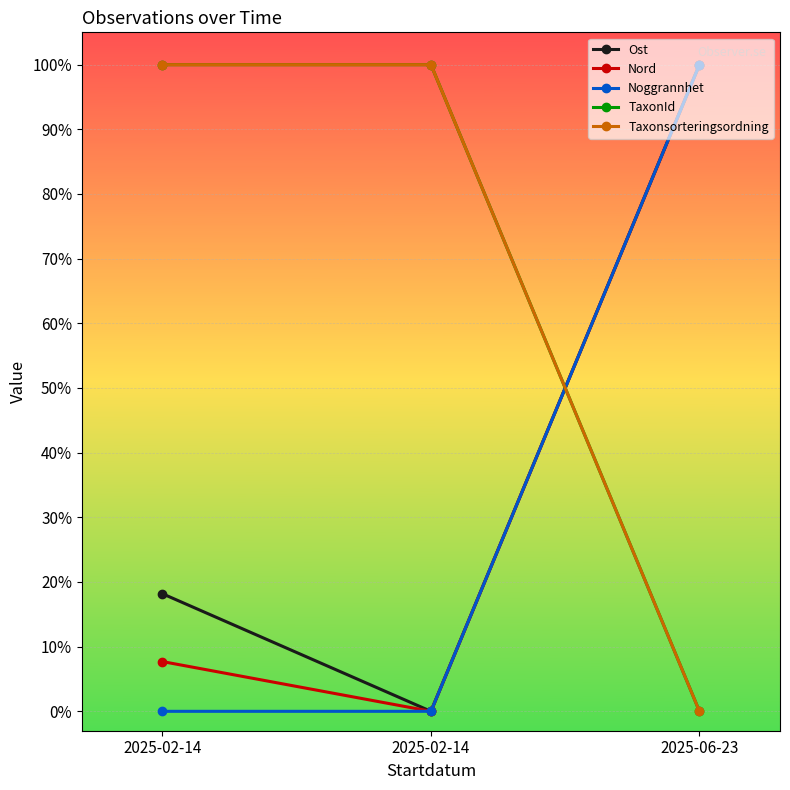

What is the greatest value displayed?

1.0